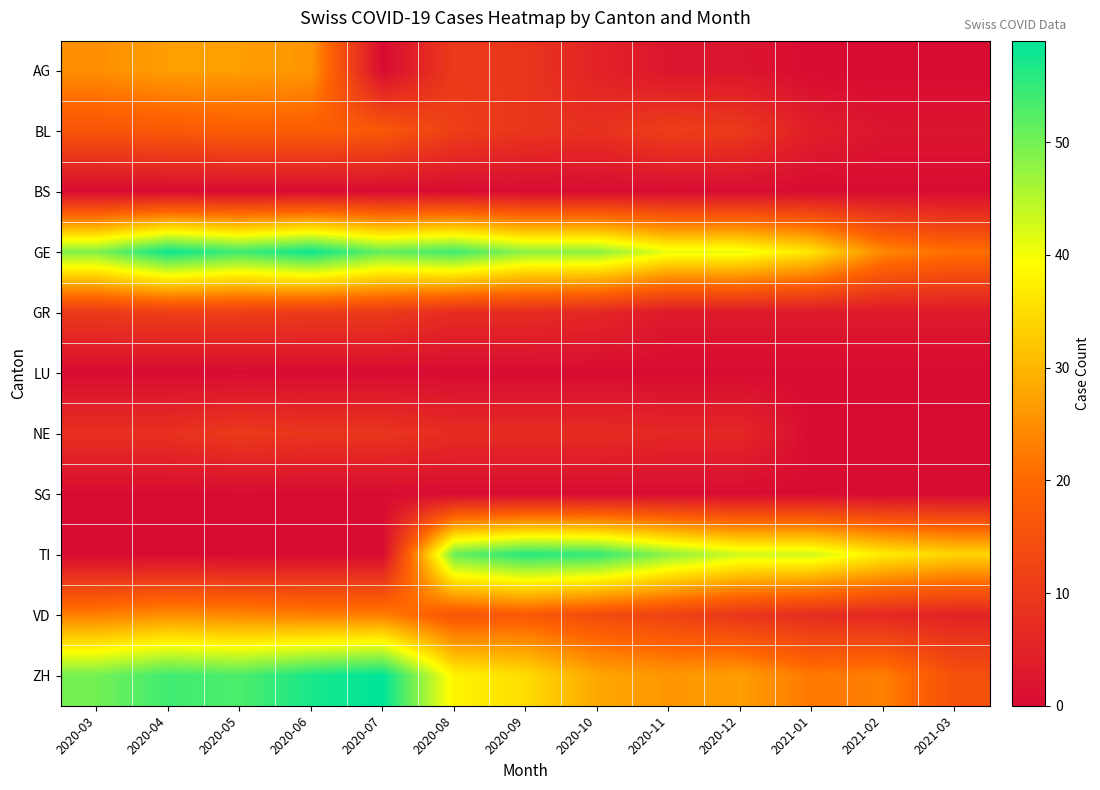

Reading left to right, transcribe all the data shown in this chart.

AG: 2020-03=25	2020-04=27	2020-05=27	2020-06=26	2020-07=0	2020-08=10	2020-09=9	2020-10=5	2020-11=2	2020-12=2	2021-01=0	2021-02=0	2021-03=0
BL: 2020-03=16	2020-04=17	2020-05=18	2020-06=18	2020-07=17	2020-08=11	2020-09=9	2020-10=8	2020-11=11	2020-12=10	2021-01=4	2021-02=2	2021-03=2
BS: 2020-03=0	2020-04=0	2020-05=0	2020-06=0	2020-07=0	2020-08=0	2020-09=0	2020-10=0	2020-11=0	2020-12=0	2021-01=0	2021-02=0	2021-03=0
GE: 2020-03=49	2020-04=58	2020-05=54	2020-06=58	2020-07=51	2020-08=54	2020-09=48	2020-10=48	2020-11=41	2020-12=41	2021-01=36	2021-02=24	2021-03=21
GR: 2020-03=10	2020-04=11	2020-05=11	2020-06=10	2020-07=10	2020-08=7	2020-09=7	2020-10=6	2020-11=3	2020-12=3	2021-01=3	2021-02=3	2021-03=3
LU: 2020-03=0	2020-04=0	2020-05=0	2020-06=0	2020-07=0	2020-08=0	2020-09=0	2020-10=0	2020-11=0	2020-12=0	2021-01=0	2021-02=0	2021-03=0
NE: 2020-03=8	2020-04=8	2020-05=10	2020-06=9	2020-07=9	2020-08=7	2020-09=7	2020-10=7	2020-11=6	2020-12=6	2021-01=0	2021-02=0	2021-03=0
SG: 2020-03=0	2020-04=0	2020-05=0	2020-06=0	2020-07=0	2020-08=0	2020-09=0	2020-10=0	2020-11=0	2020-12=0	2021-01=0	2021-02=0	2021-03=0
TI: 2020-03=0	2020-04=0	2020-05=0	2020-06=0	2020-07=0	2020-08=51	2020-09=56	2020-10=55	2020-11=48	2020-12=43	2021-01=43	2021-02=37	2021-03=34
VD: 2020-03=23	2020-04=25	2020-05=24	2020-06=23	2020-07=23	2020-08=16	2020-09=17	2020-10=14	2020-11=12	2020-12=9	2021-01=7	2021-02=6	2021-03=5
ZH: 2020-03=50	2020-04=54	2020-05=53	2020-06=57	2020-07=59	2020-08=38	2020-09=35	2020-10=28	2020-11=26	2020-12=27	2021-01=22	2021-02=23	2021-03=15